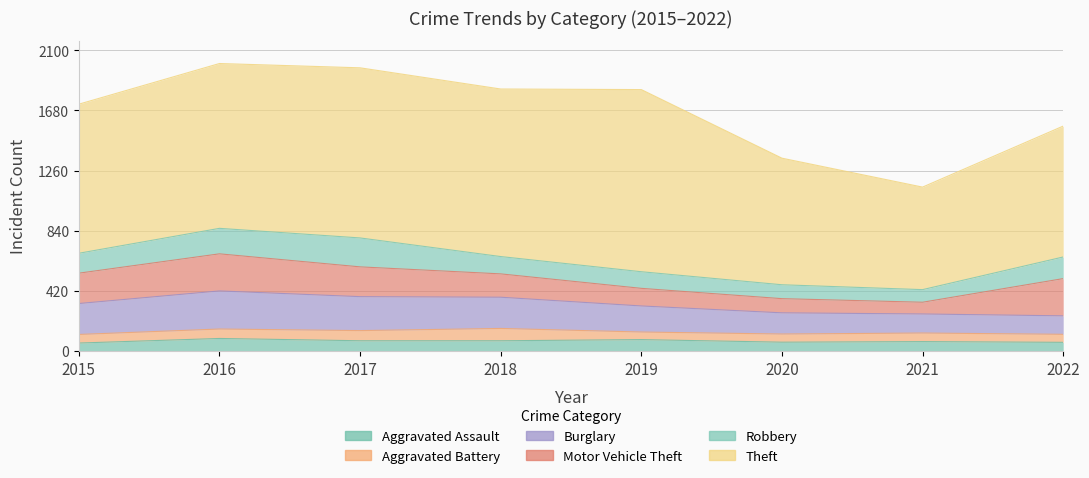

Reading right to left, transcribe all the data shown in this chart.

Aggravated Assault: 61	66	62	80	72	72	88	56
Aggravated Battery: 56	60	57	53	86	71	66	60
Burglary: 129	133	148	182	218	237	266	216
Motor Vehicle Theft: 260	82	99	123	163	208	259	212
Robbery: 151	88	97	116	121	202	178	139
Theft: 914	716	884	1272	1170	1188	1151	1041